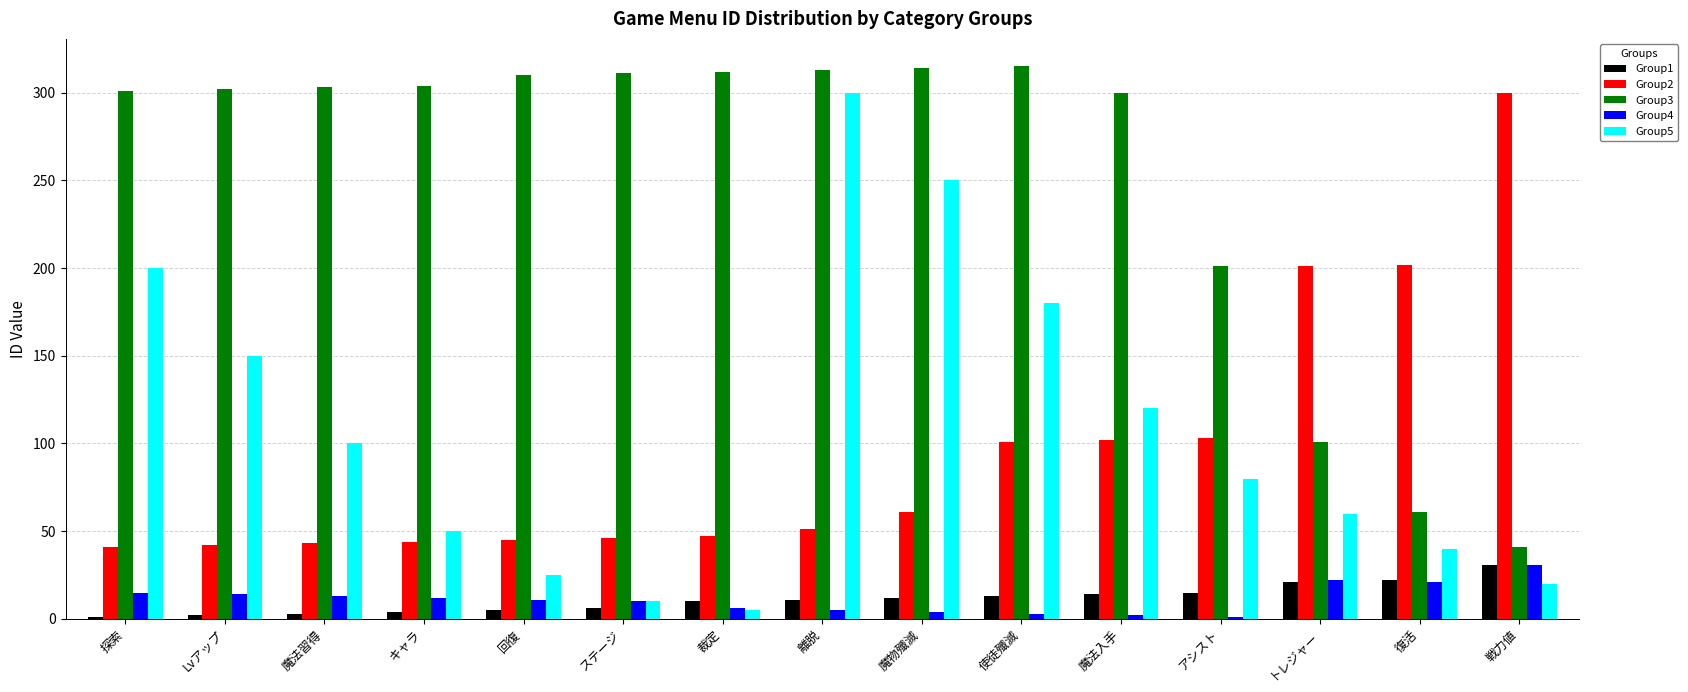

What is the total value across all series at トレジャー?

405